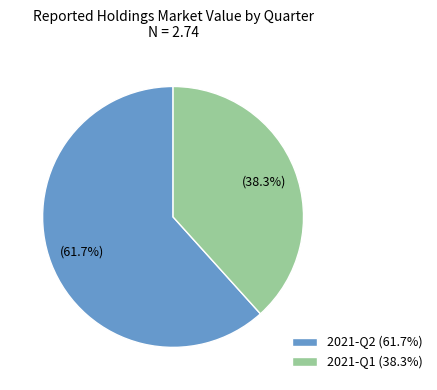

What is the ratio of the value at 2021-Q2 (61.7%) to the value at 2021-Q1 (38.3%)?

1.6